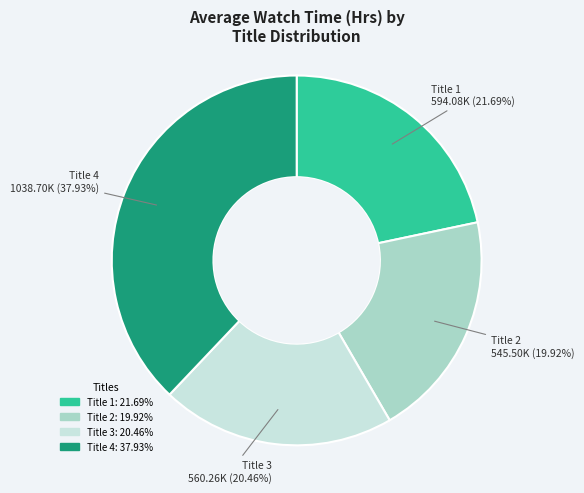

Does any single category account for the majority?

No